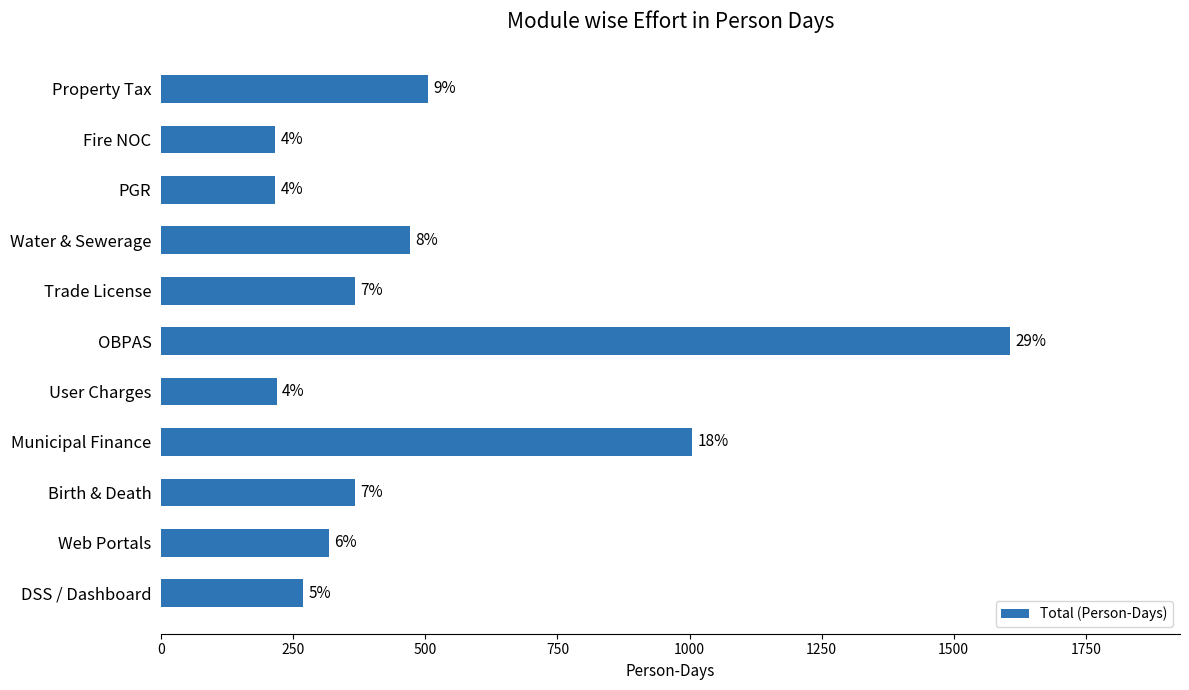

What is the average value?

505.2